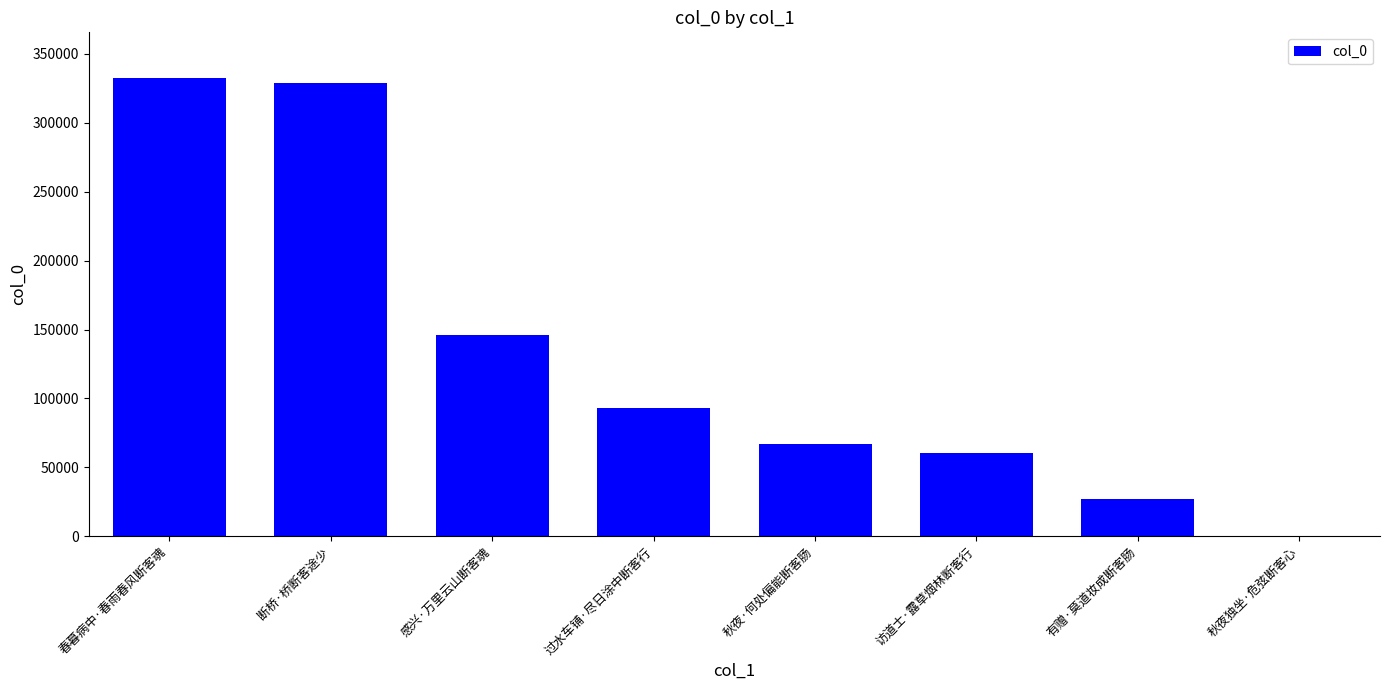

The chart shows a value of 177015 at 春暮病中·春雨春风断客魂. True or false?

False